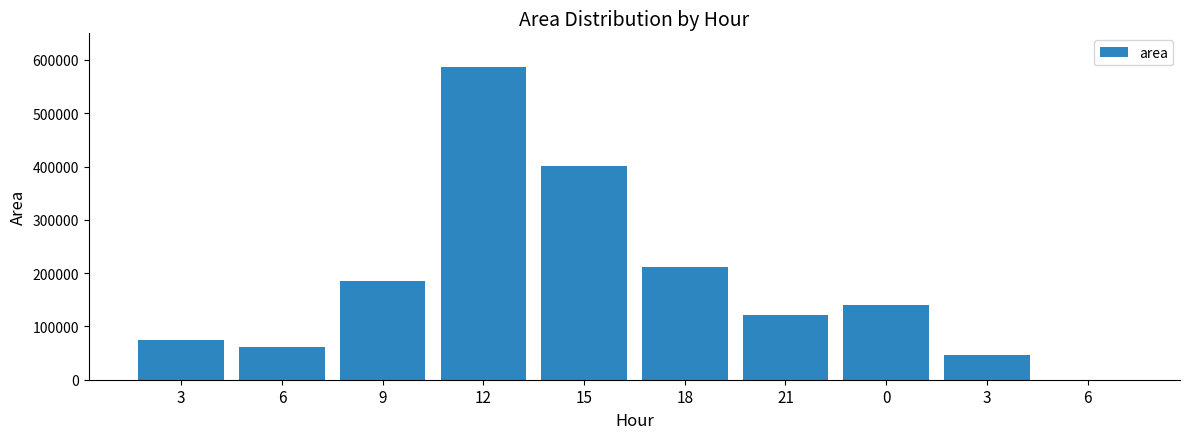

Count the number of categories in the chart.

10